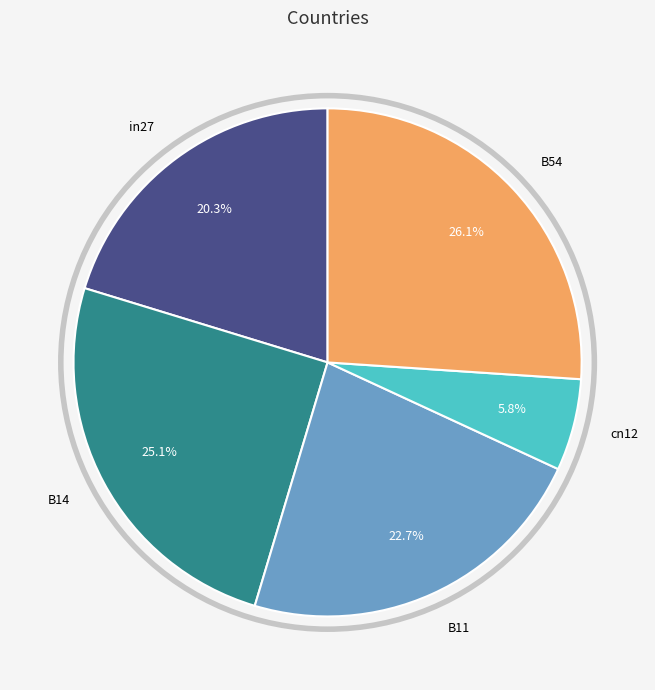

How many slices are in this pie chart?

5